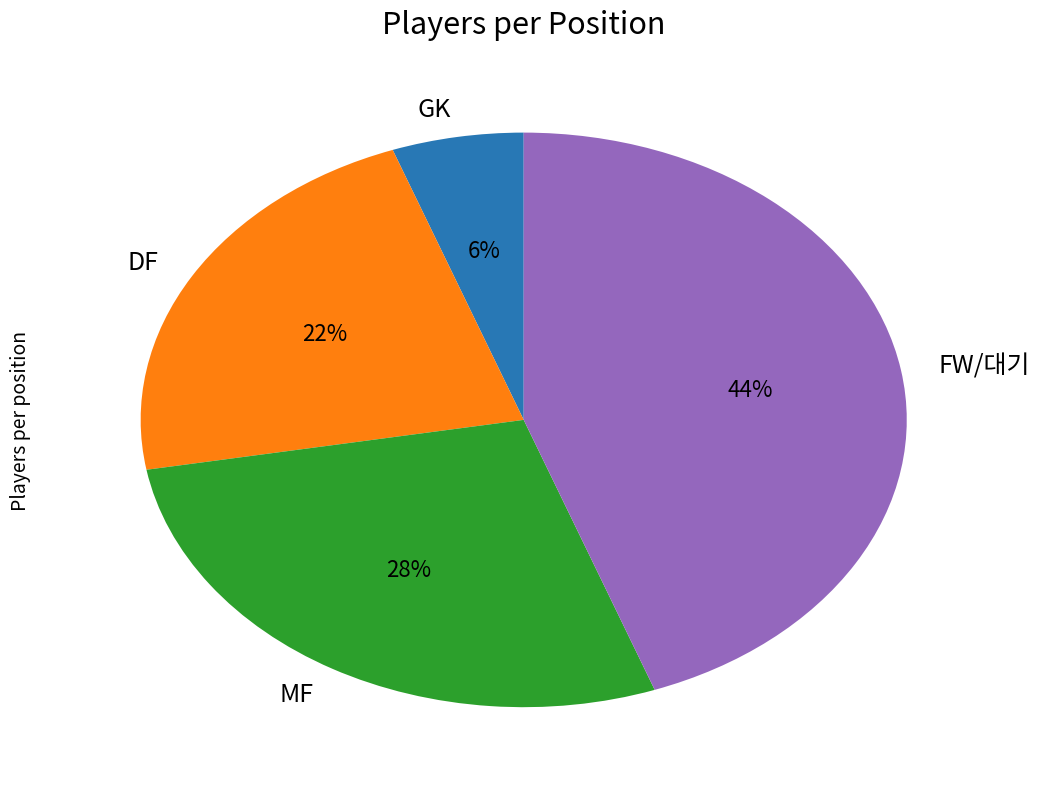

To the nearest percent, what is the difference between the DF and FW/대기 slice percentages?

22%